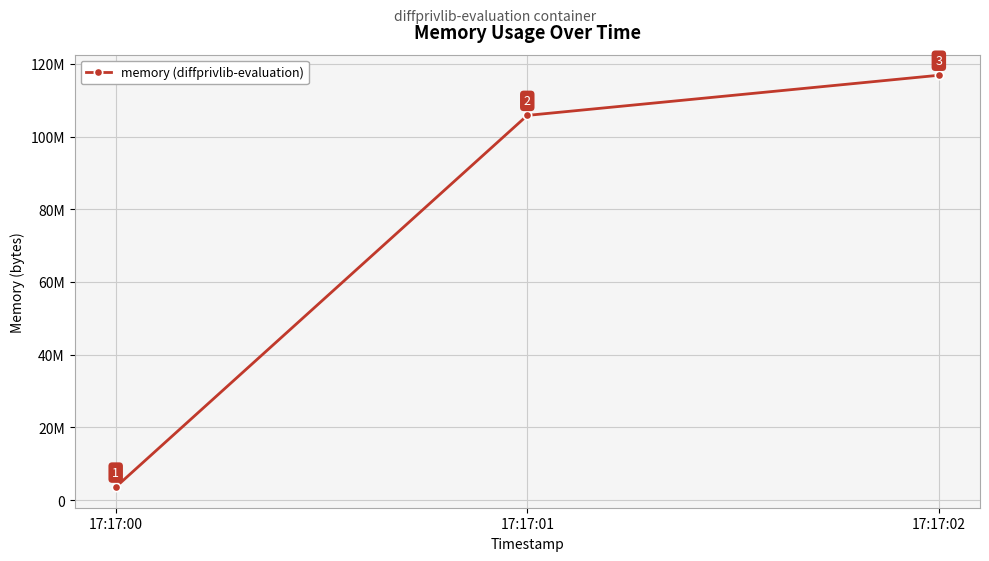

At which label does the data first exceed 105836544?

17:17:02